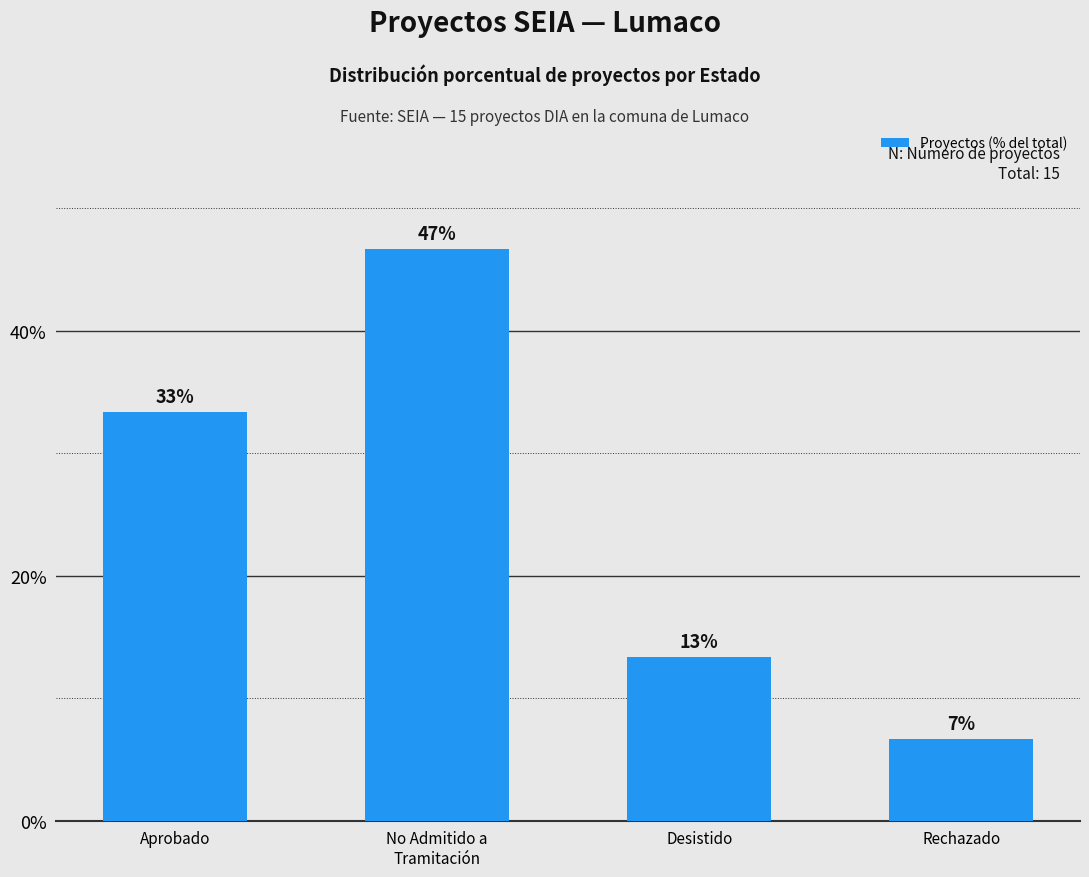

Are the bars horizontal?

No